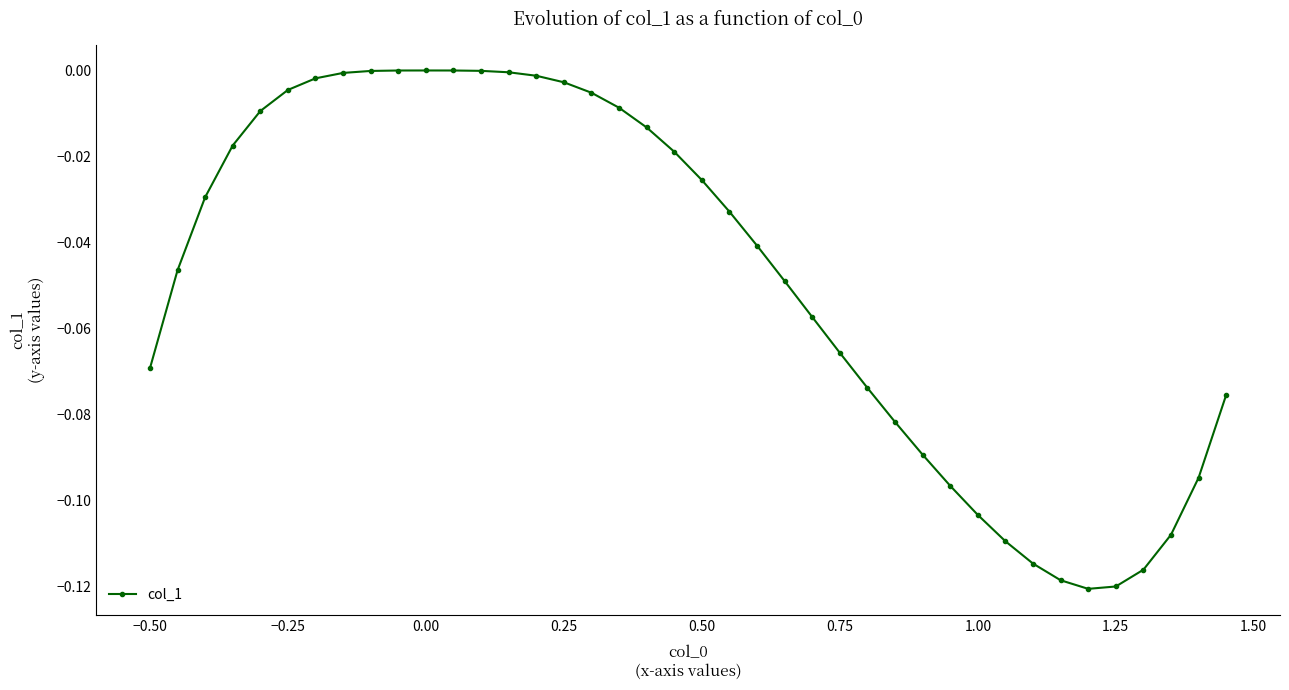

Does the chart display data point markers on the line(s)?

Yes